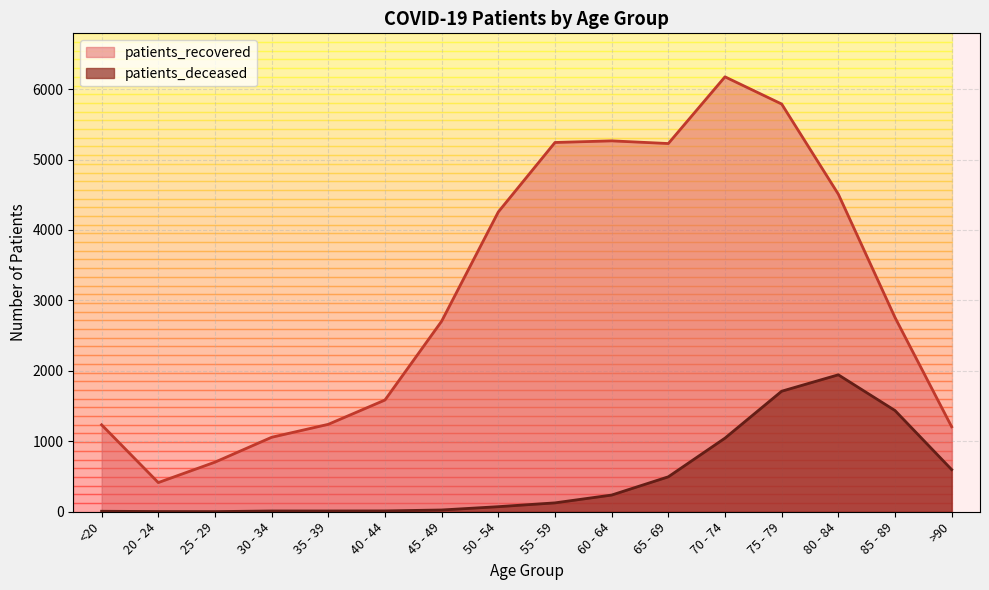

Count the number of categories in the chart.

16